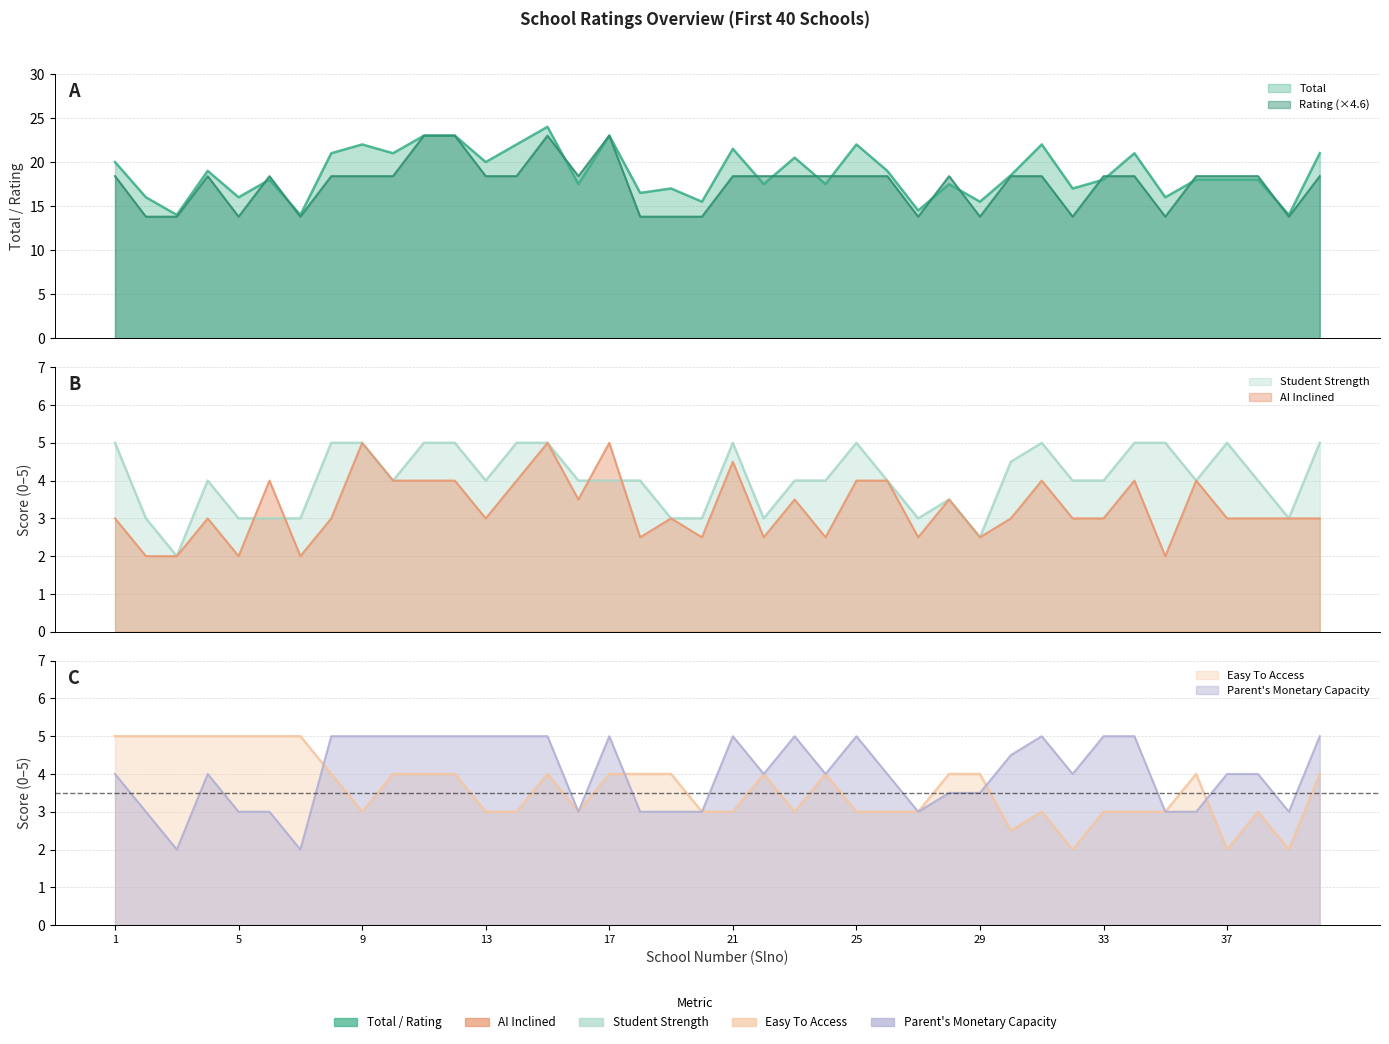

At which label is Student Strength closest to 3?

2